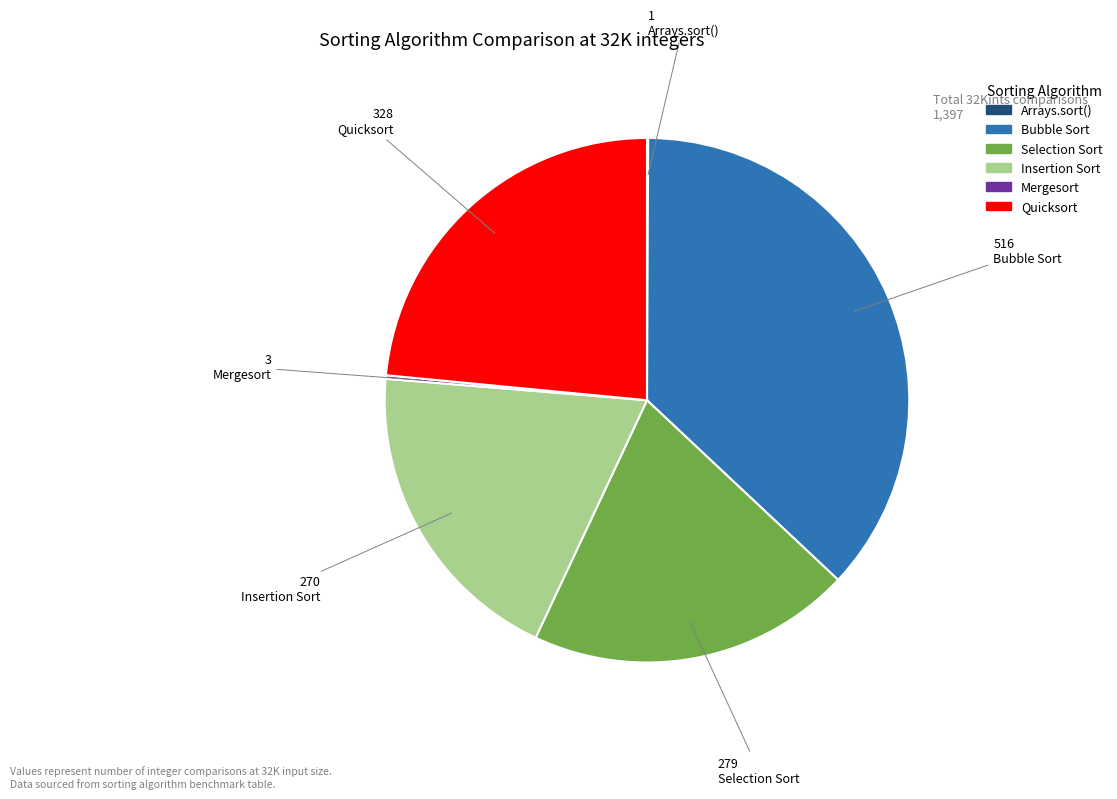

What is the largest slice in the pie chart?

Bubble Sort